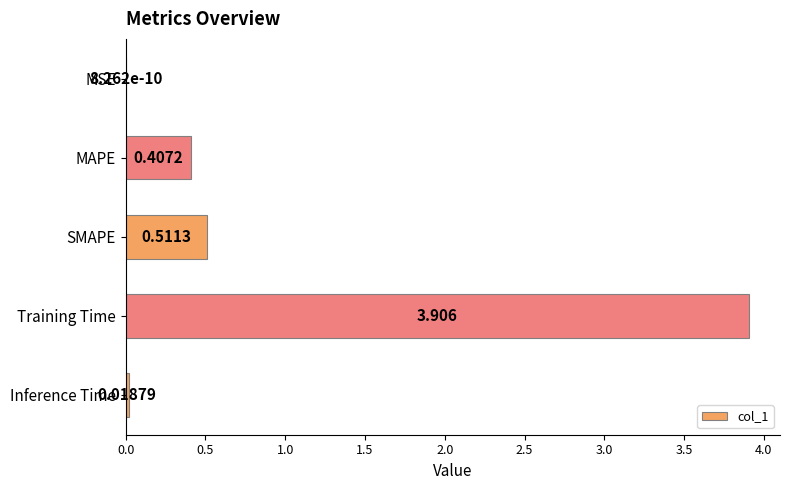

At which category does the chart reach its peak across all series?

Training Time